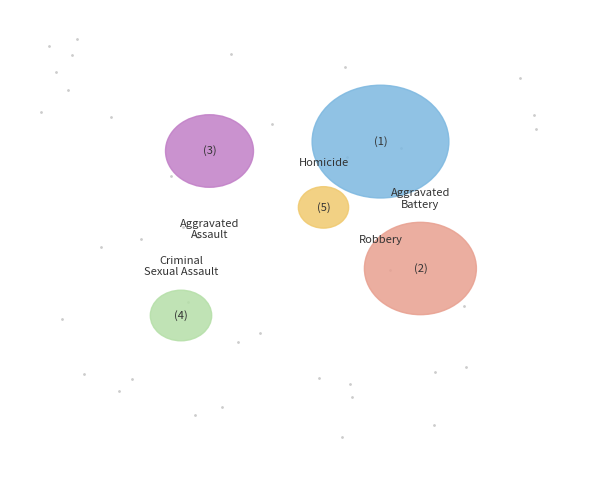

Rank the categories by value from lowest to highest.

Homicide, Criminal Sexual Assault, Aggravated Assault, Aggravated Battery, Robbery